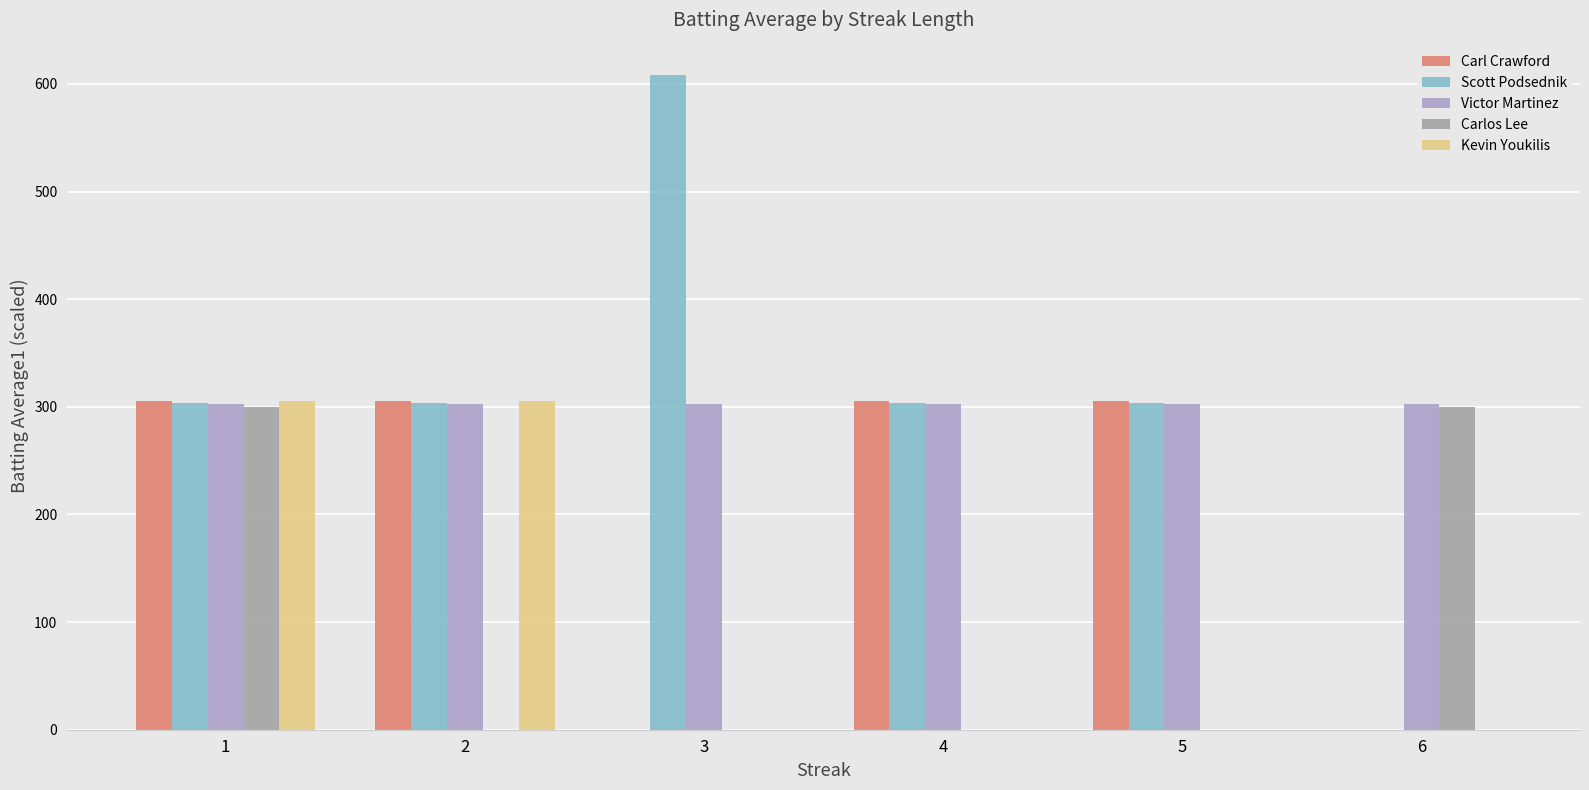

Is it true that Scott Podsednik equals 478 at 5?

False